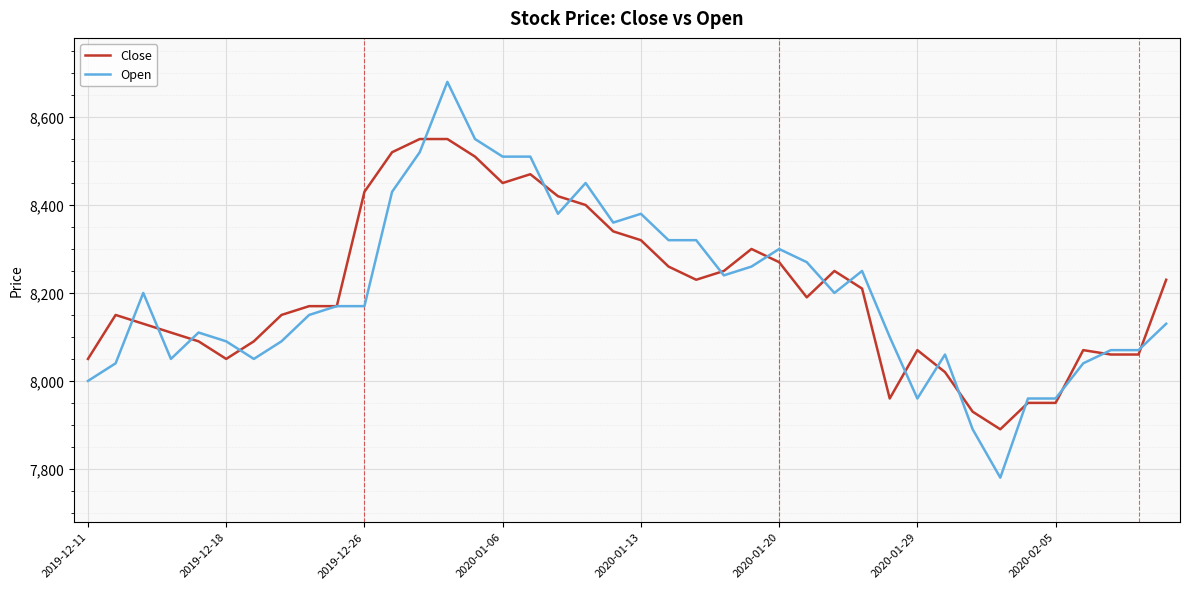

What is the smallest value displayed?

7780